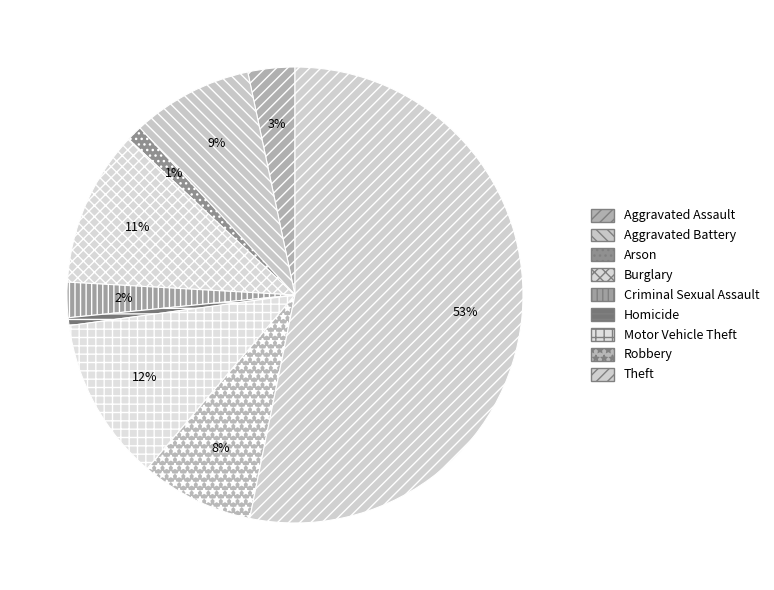

Rank the categories by value from highest to lowest.

Theft, Motor Vehicle Theft, Burglary, Aggravated Battery, Robbery, Aggravated Assault, Criminal Sexual Assault, Arson, Homicide